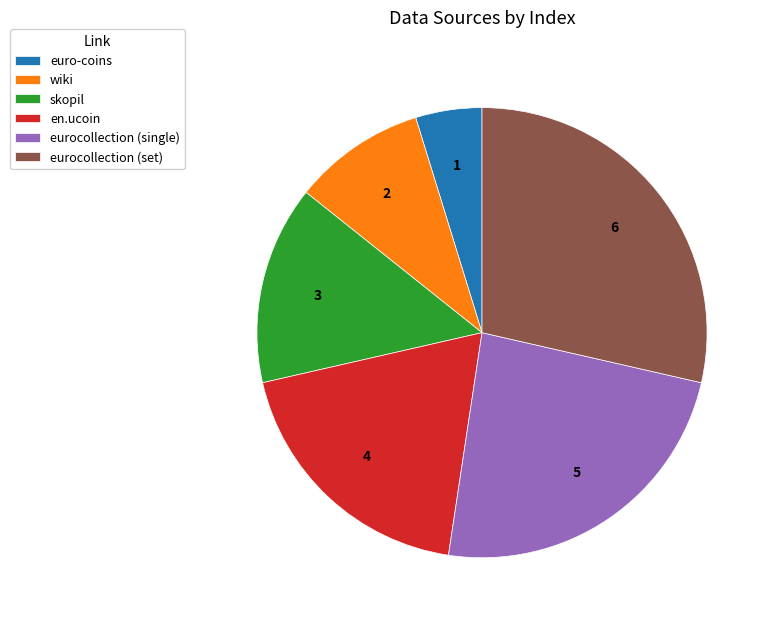

What is the largest slice in the pie chart?

eurocollection (set)